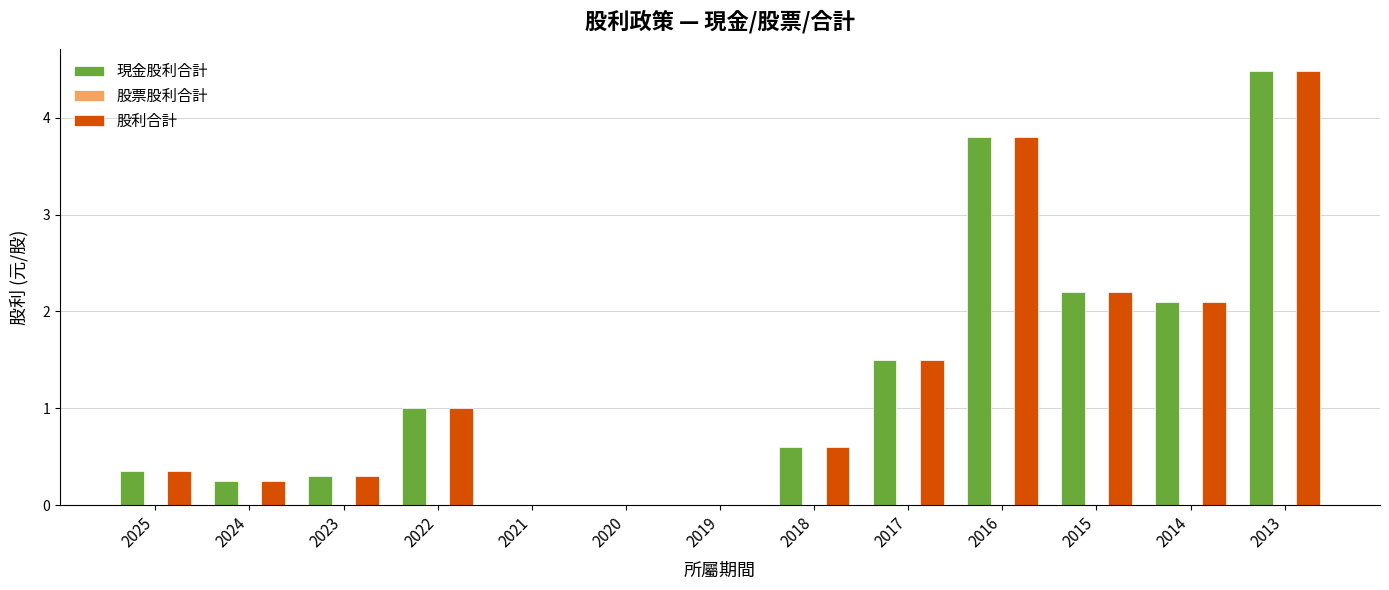

What is the value of the 股利合計 bar at the 8th from the left?

0.6